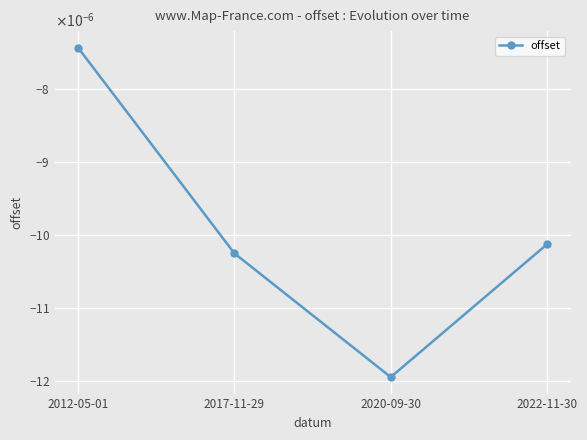

Is it true that the value at 2012-05-01 is -0.0?

True